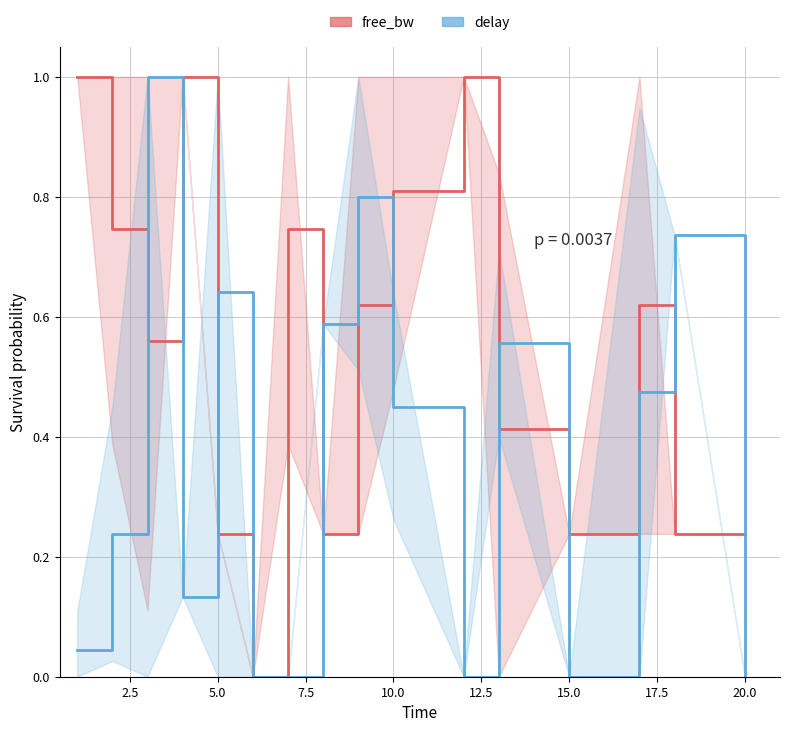

How many categories are shown in the chart?

16